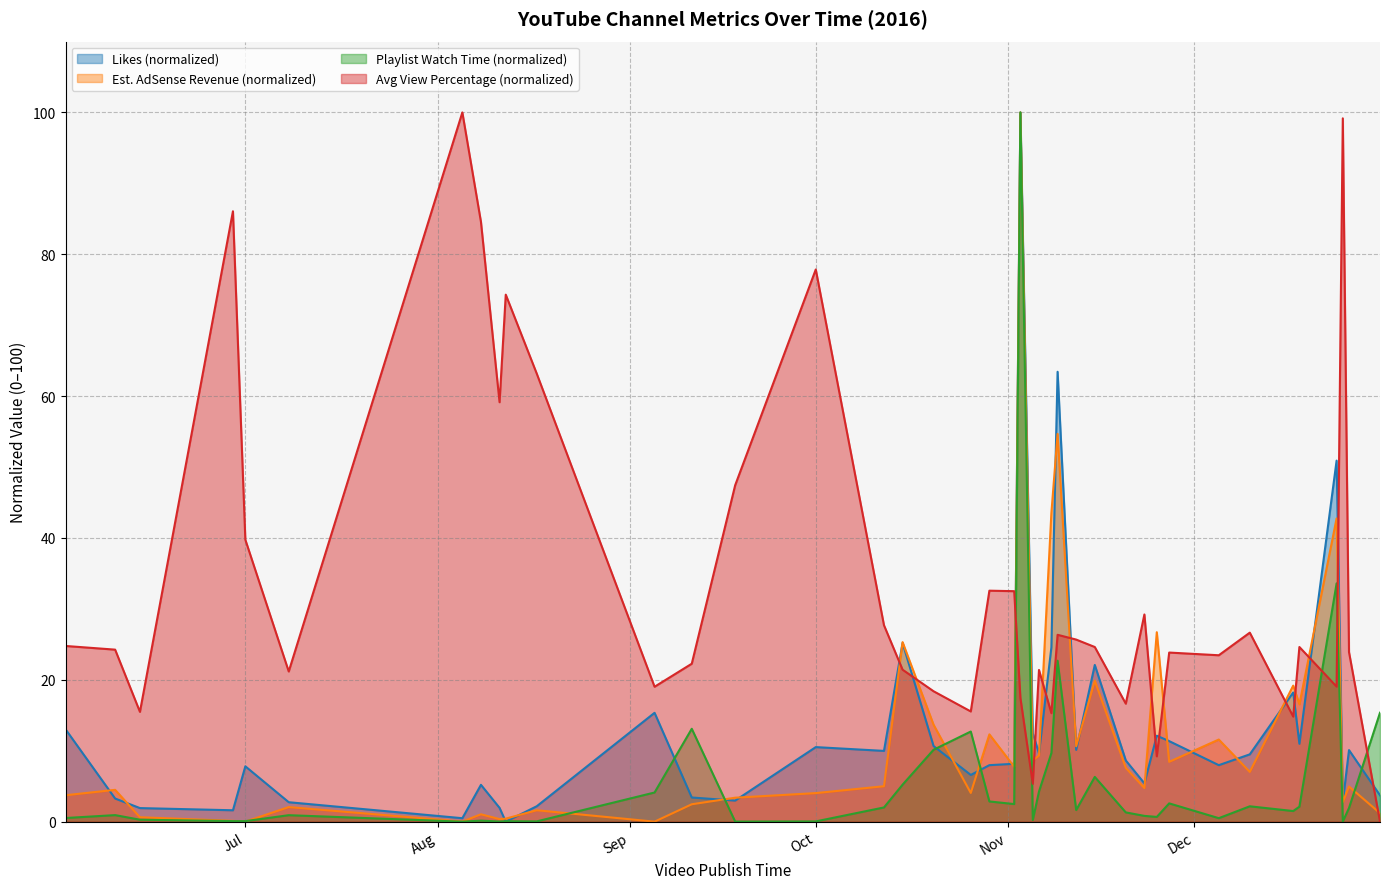

What is the greatest value displayed?

100.0